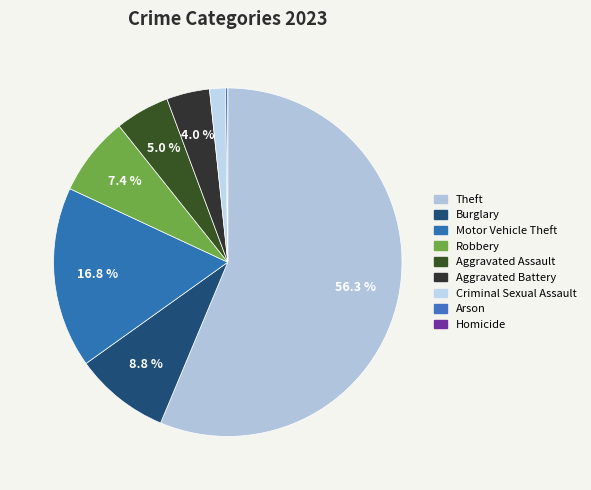

Between Motor Vehicle Theft and Arson, which is larger?

Motor Vehicle Theft